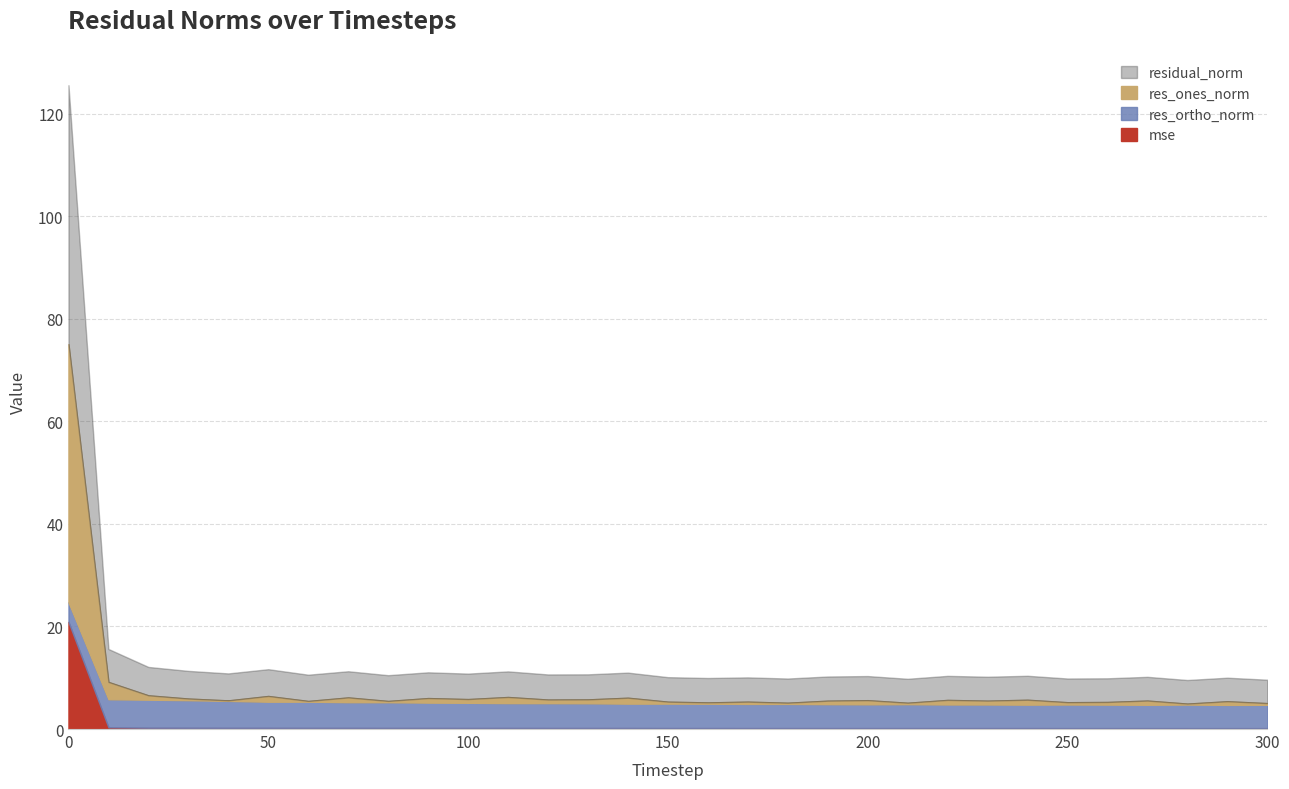

Which series has the largest total across all categories?

residual_norm